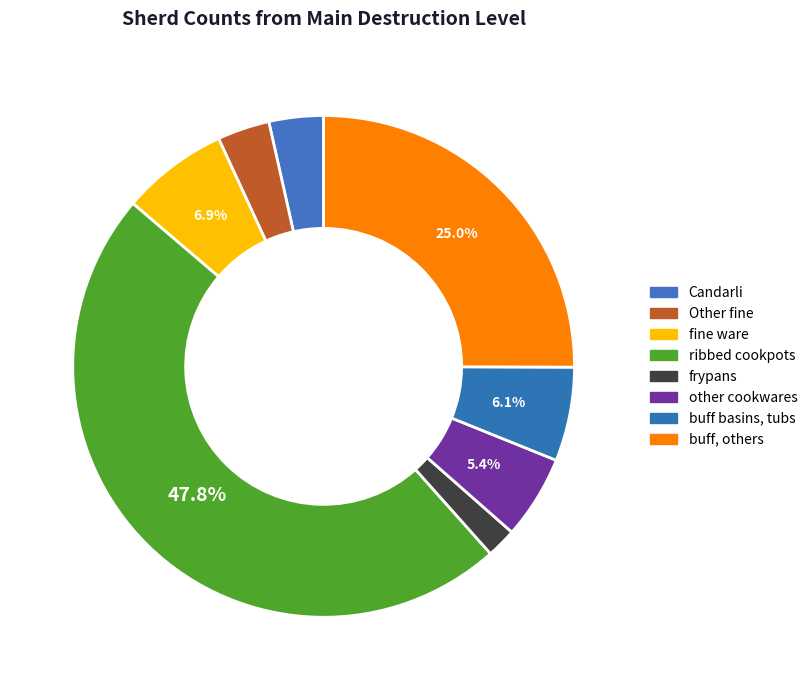

What percentage is the ribbed cookpots slice, to the nearest percent?

48%